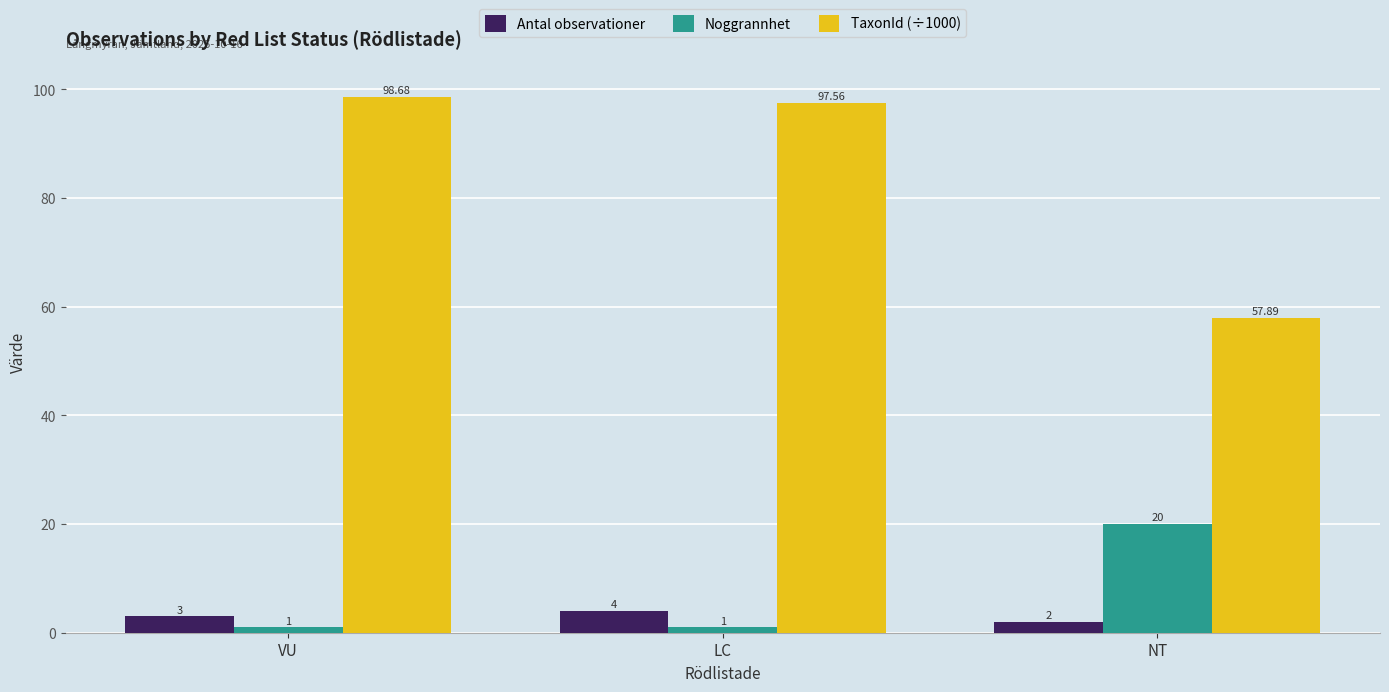

Which series has the widest spread of values?

TaxonId (÷1000)